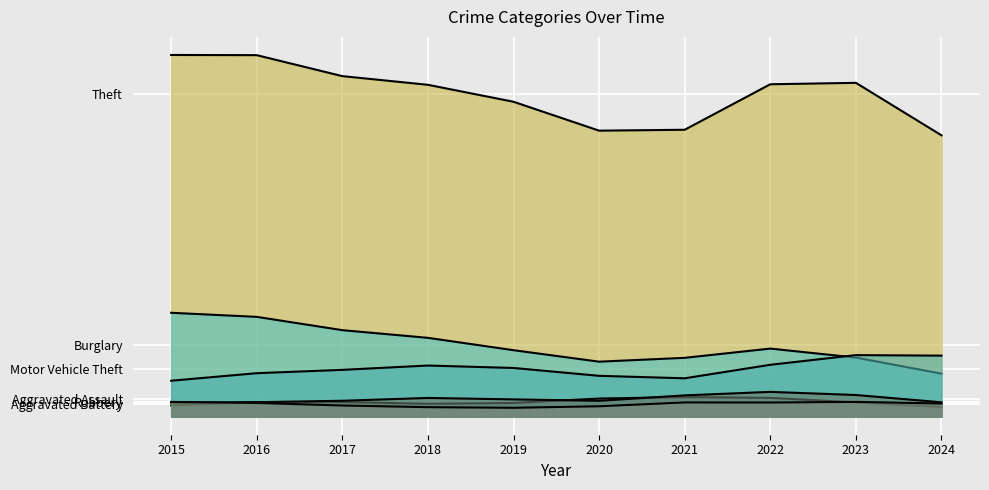

Which series changed the most between 2019 and 2020?

Theft